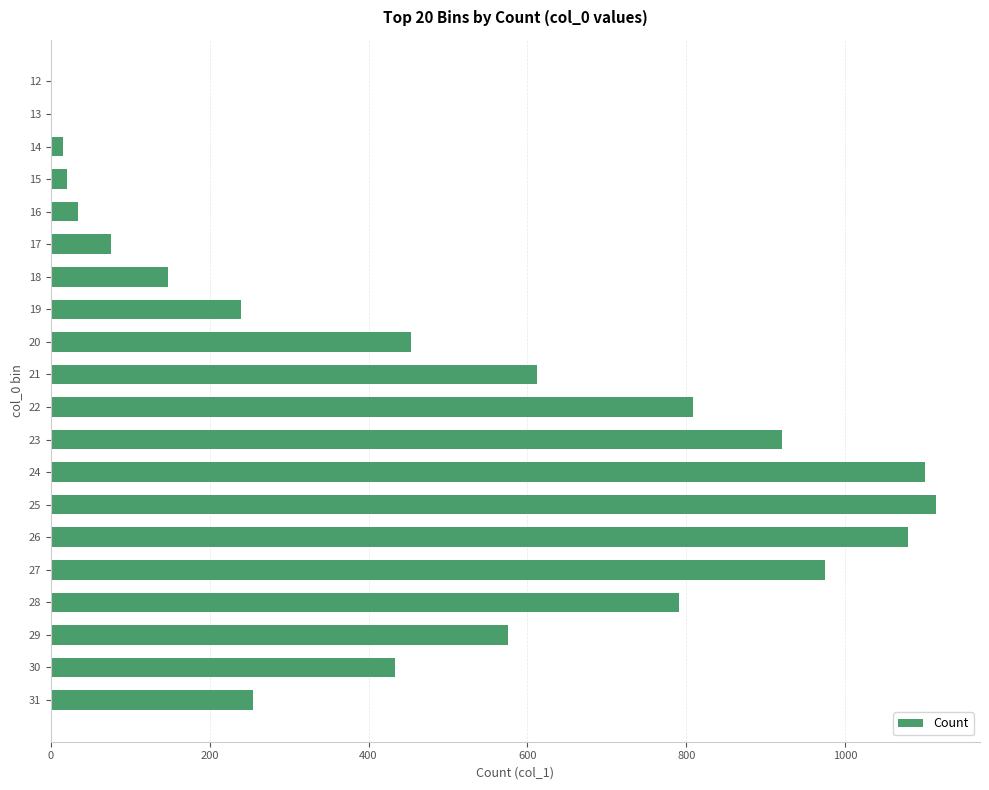

Is it true that the value at 22 is 809?

True